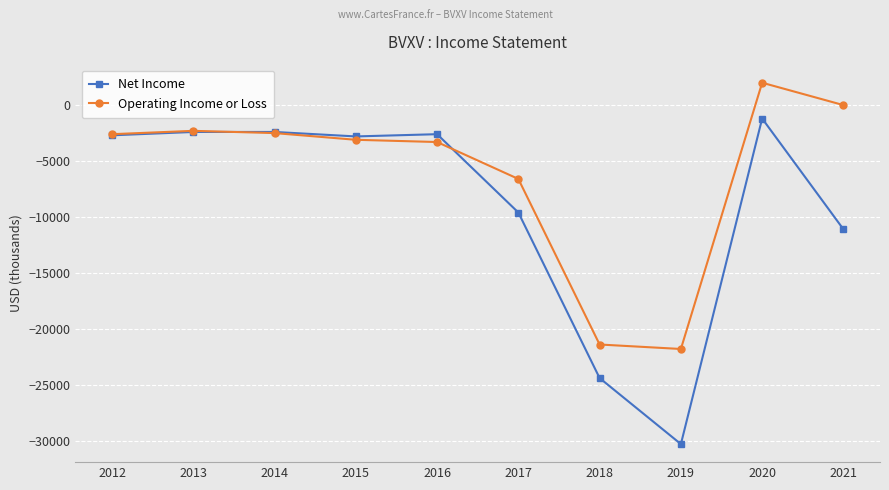

Which label corresponds to the smallest value in the chart?

2019